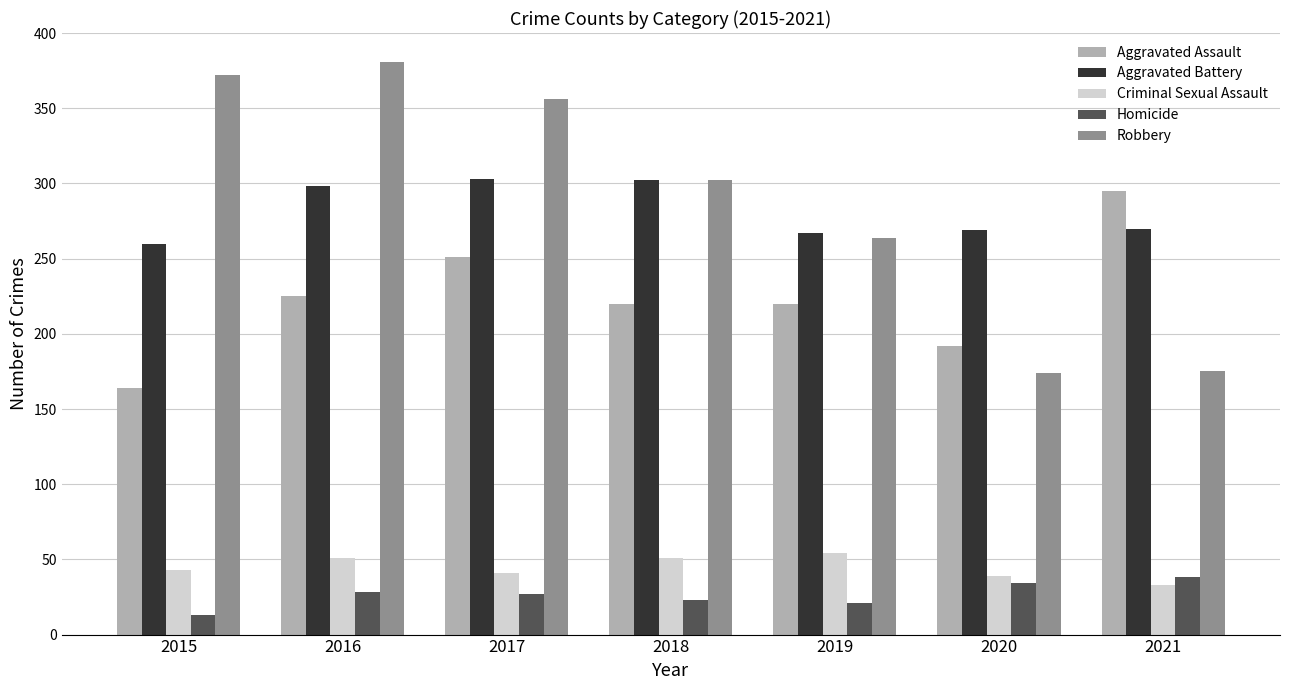

At which label is Robbery closest to 277?

2019